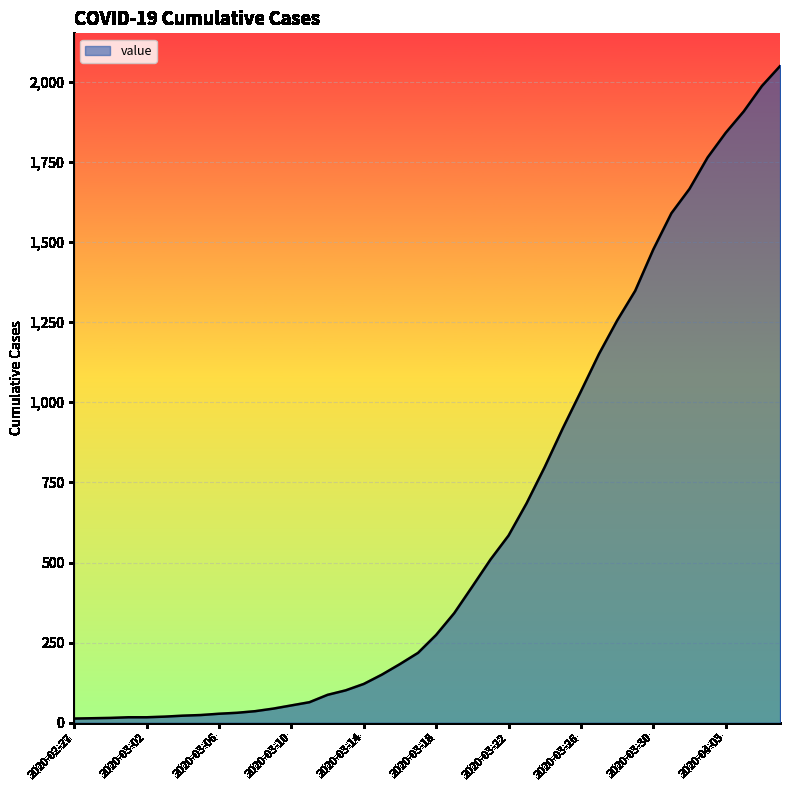

What is the difference between the maximum and minimum values?

2036